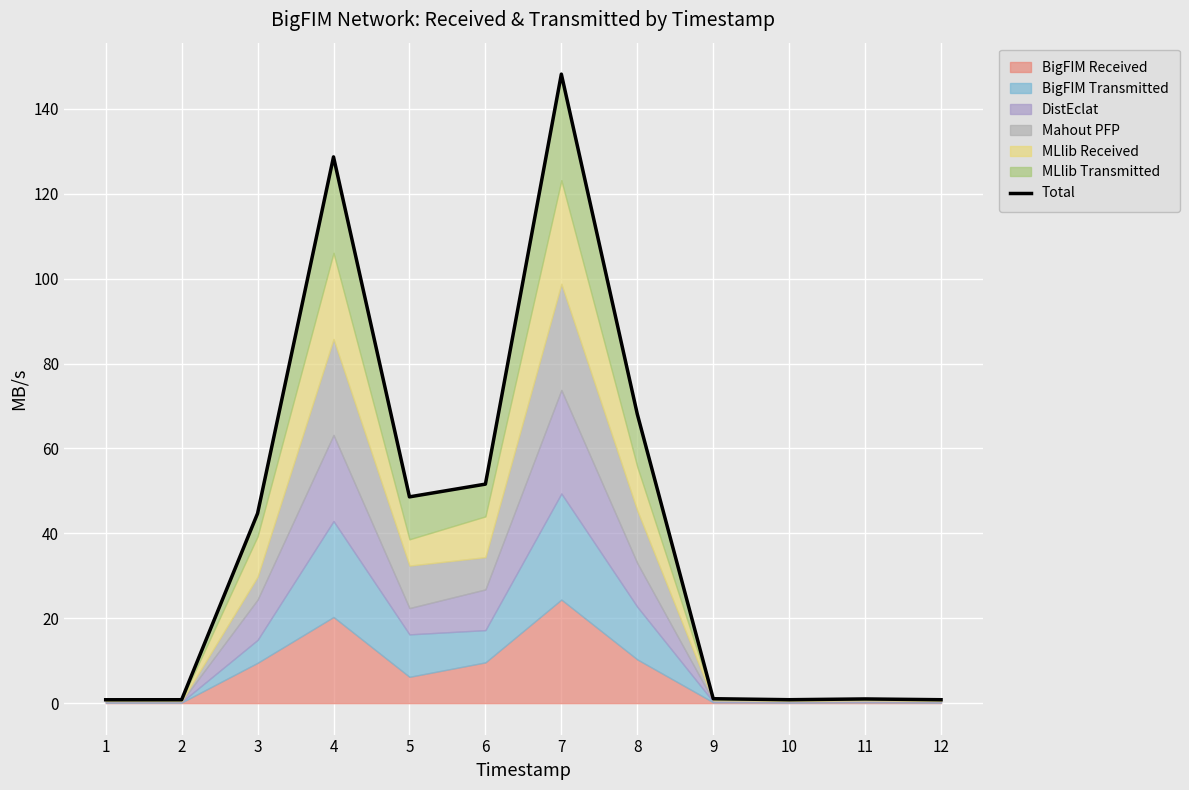

How many lines are shown in the chart?

1